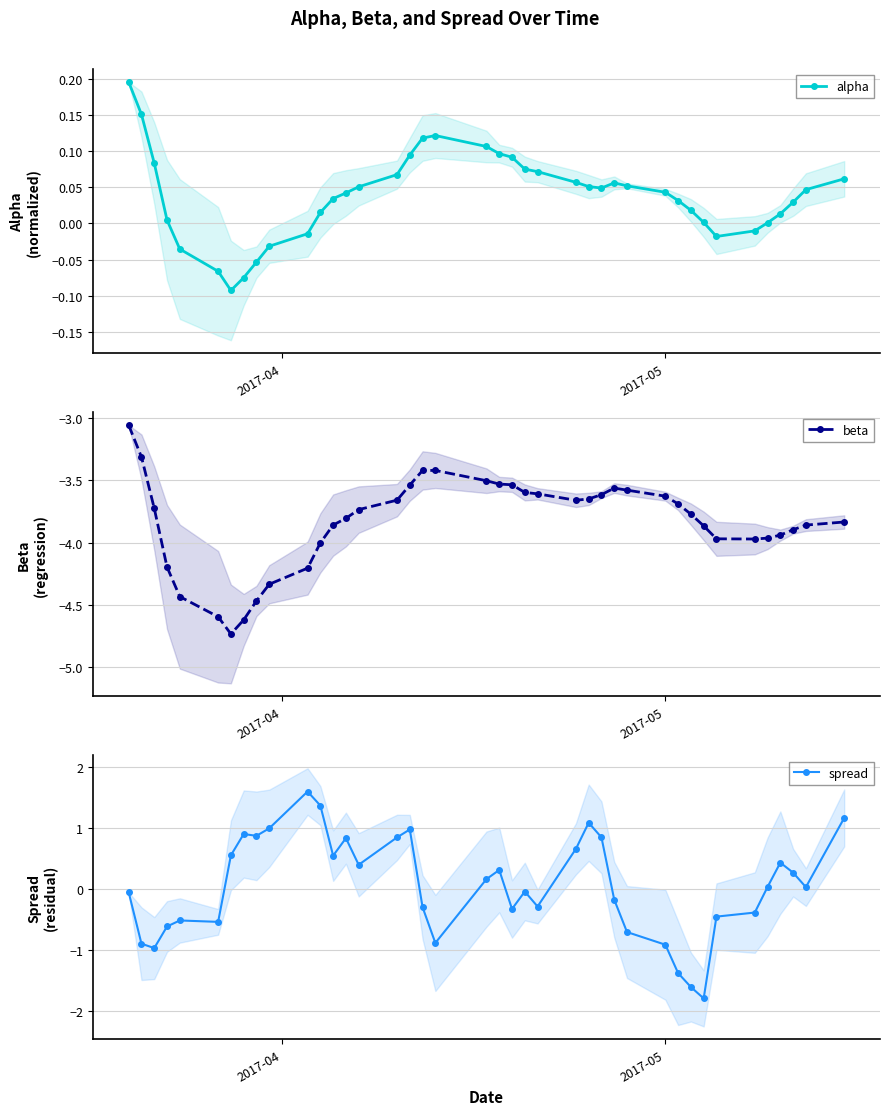

Does the chart display data point markers on the line(s)?

Yes